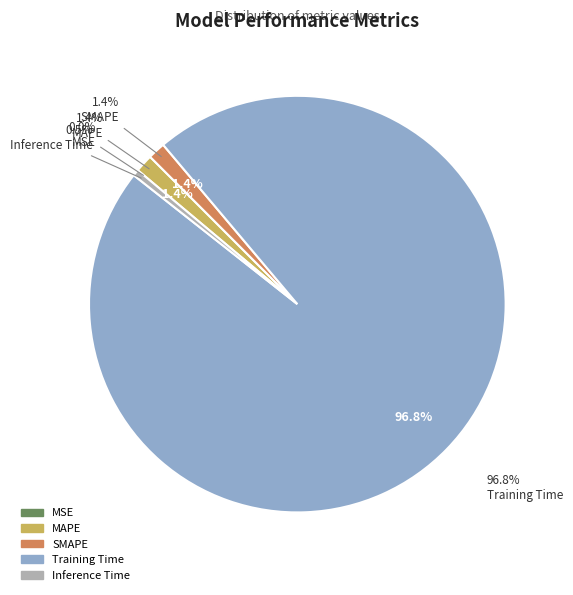

Which has a higher value, Training Time or SMAPE?

Training Time